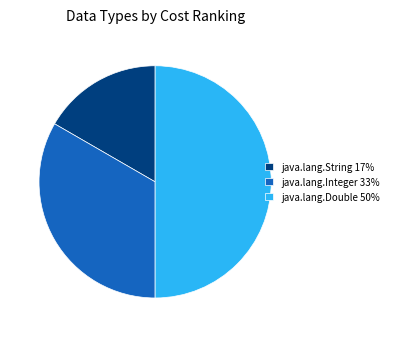

Is it true that java.lang.String is 3% of the pie?

False